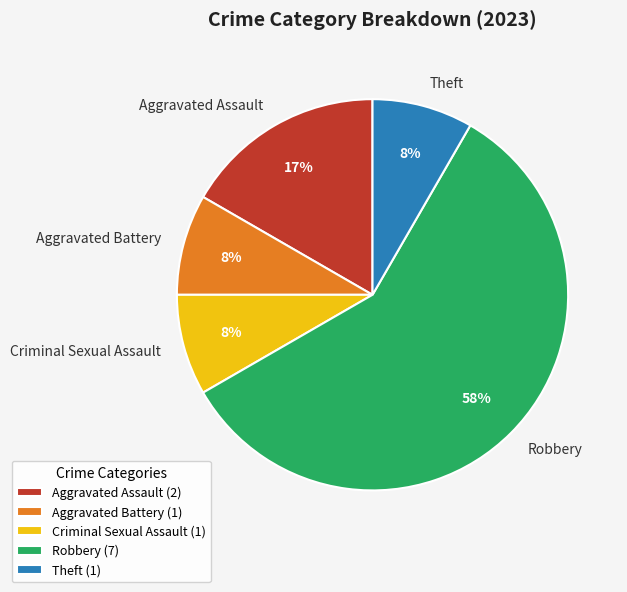

What is the largest slice in the pie chart?

Robbery